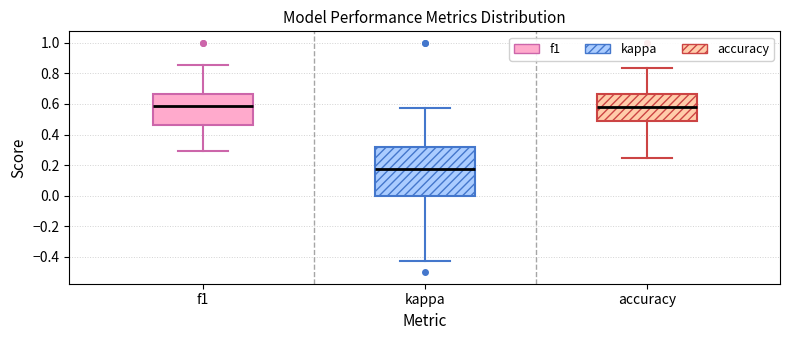

Where does the lower whisker of the box for f1 end on the y-axis? The values are not printed on the chart, so give them approximately, as read against the axis.

0.30